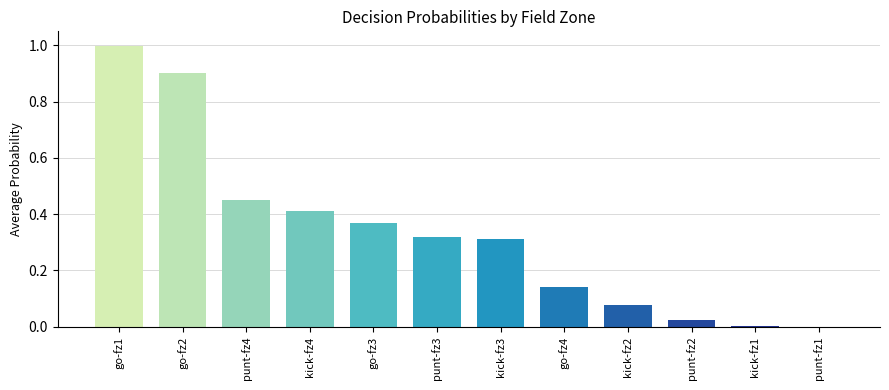

What is the greatest value displayed?

1.0